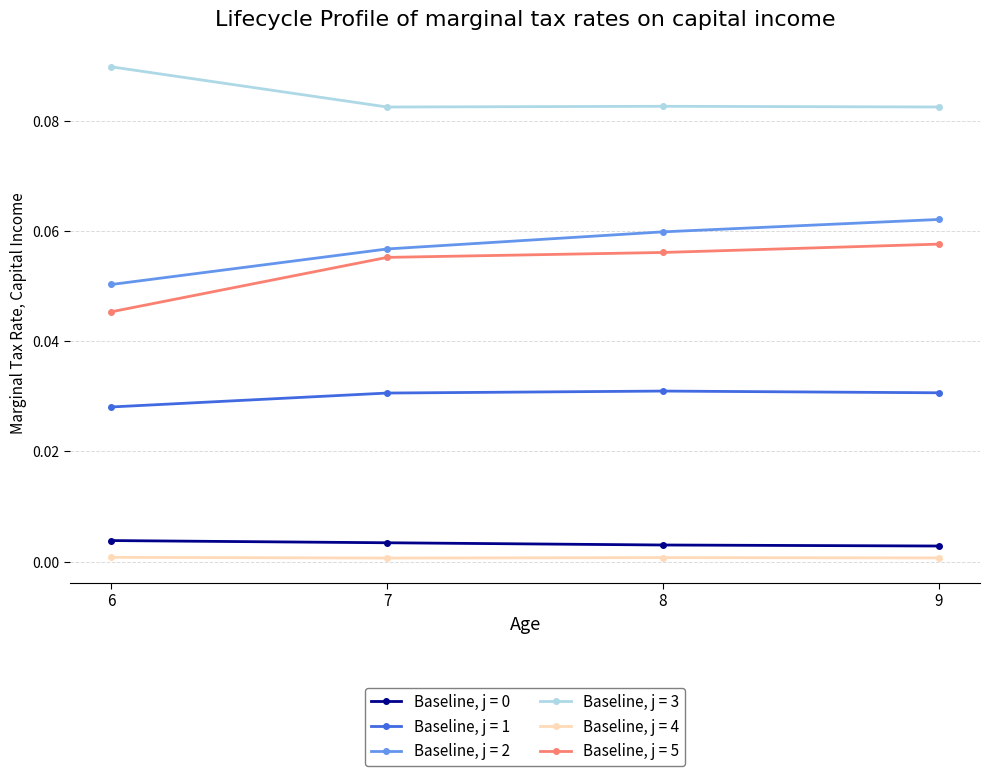

True or false: Baseline, j = 1 has more than 1 points higher than both neighbors.

False